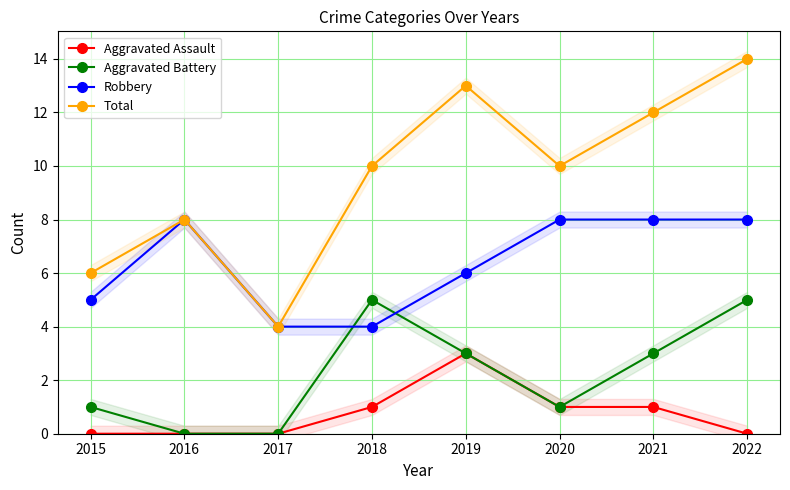

Does the chart display data point markers on the line(s)?

Yes